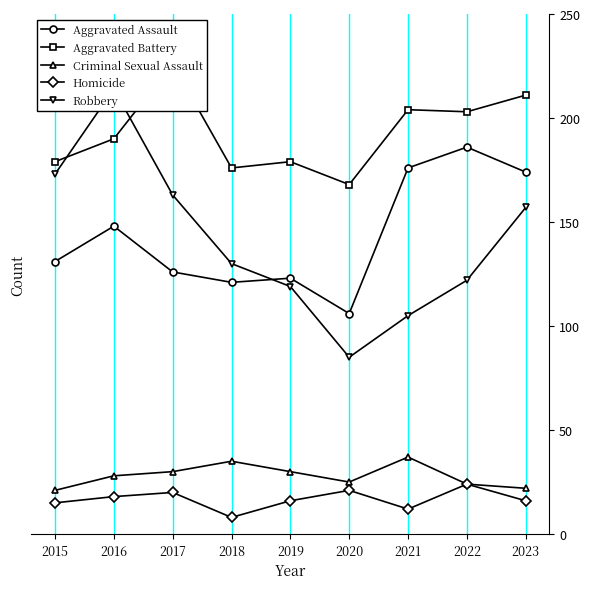

Does the chart display data point markers on the line(s)?

Yes